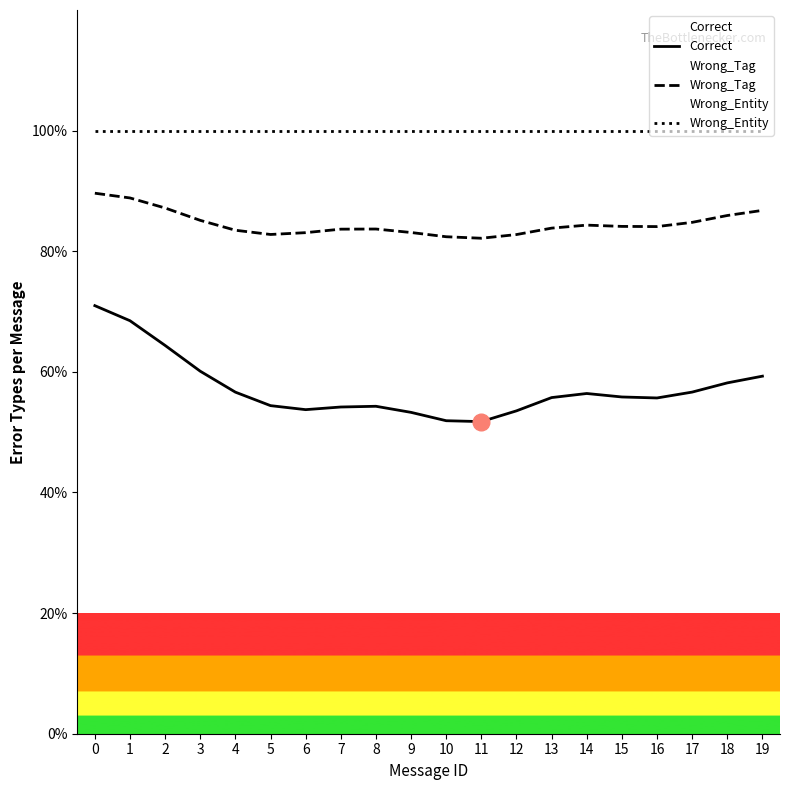

What is the highest value of the Correct series?

71.0